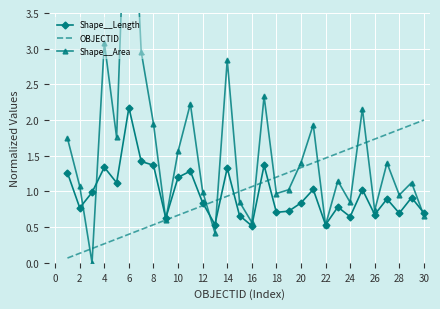

Is it true that Shape__Length equals 0.8 at 2?

True